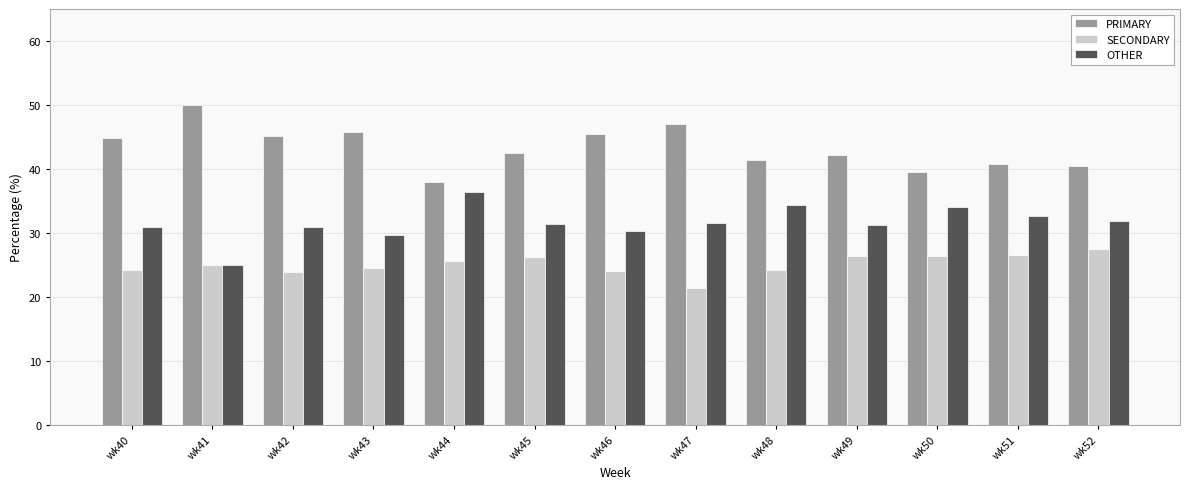

What is the value of the SECONDARY bar at the 8th from the left?

21.4